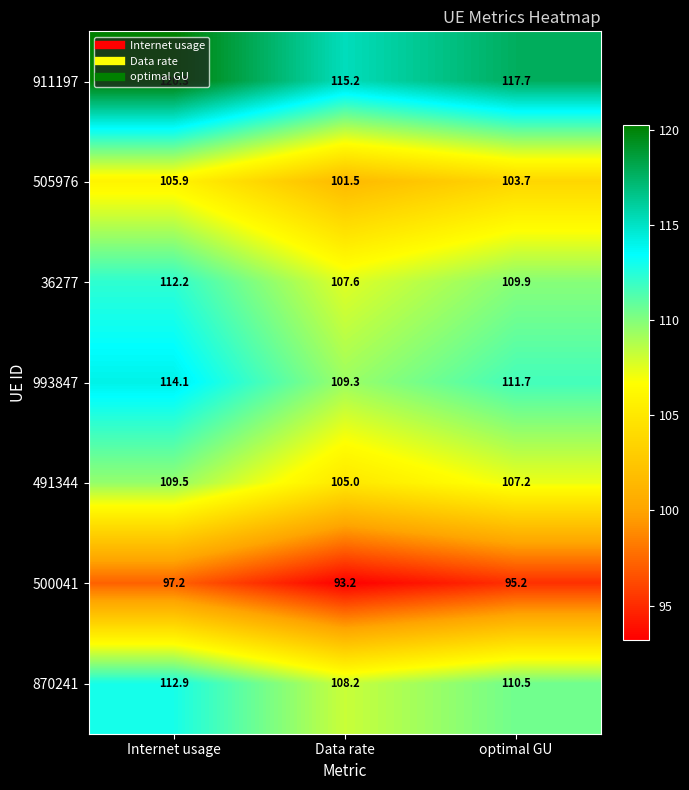

At which label does 911197 first exceed 117?

Internet usage